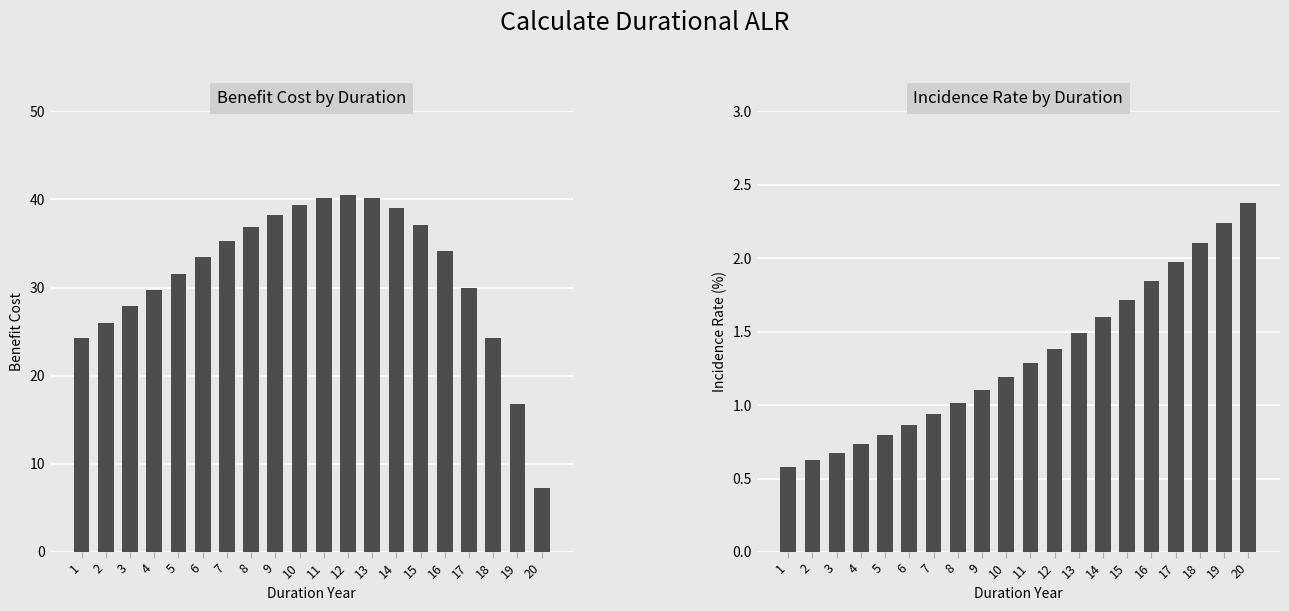

Count the number of data series in this chart.

2